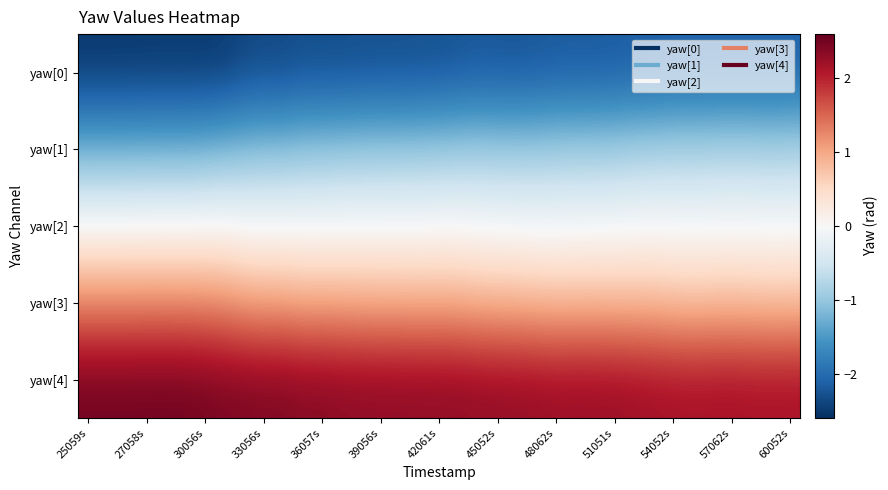

Which series has the largest total across all categories?

yaw[4]